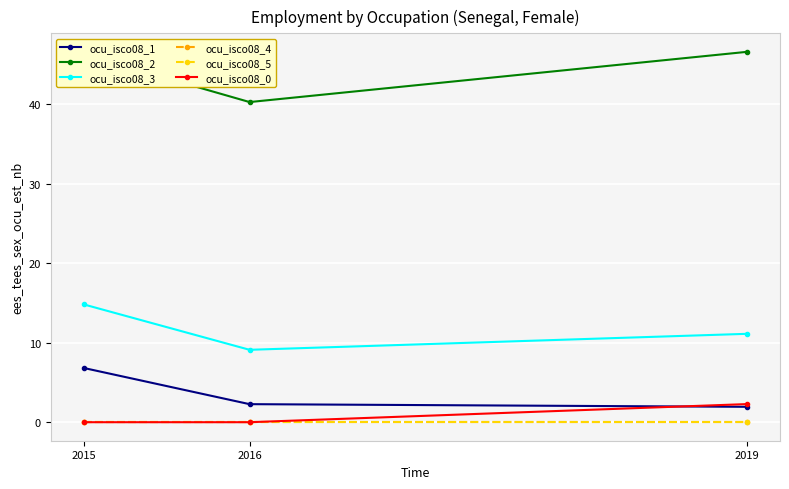

At which label does ocu_isco08_3 first exceed 11?

2015